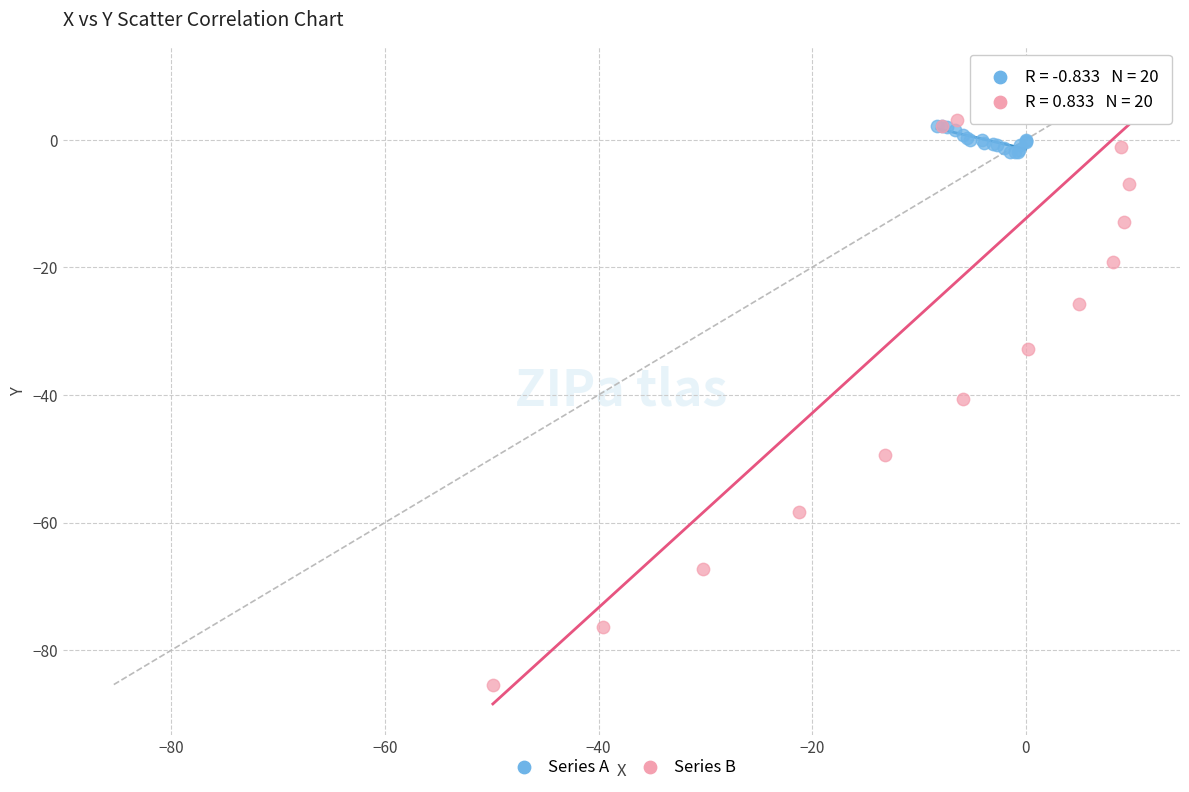

Which series contains the highest Y value?

Series B